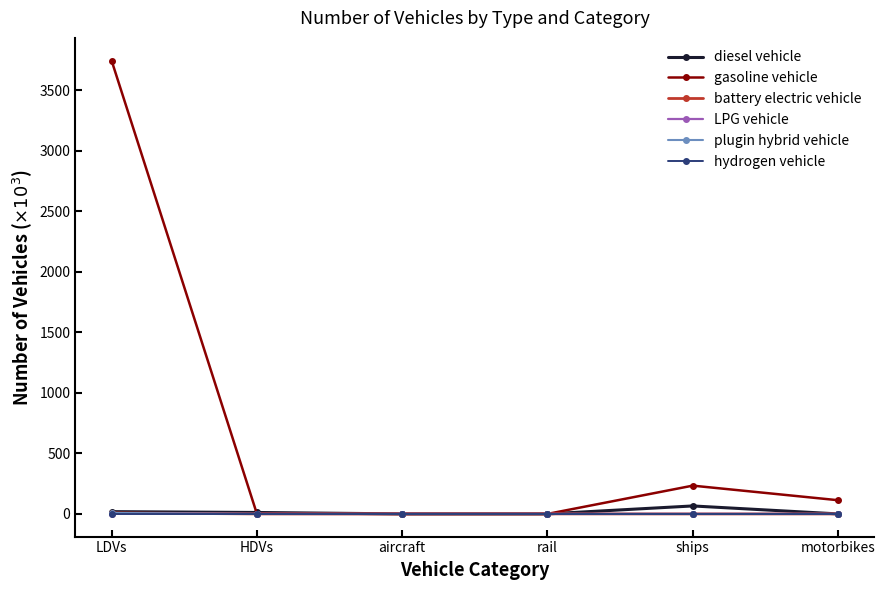

What is the label of the 4th point from the left?

rail